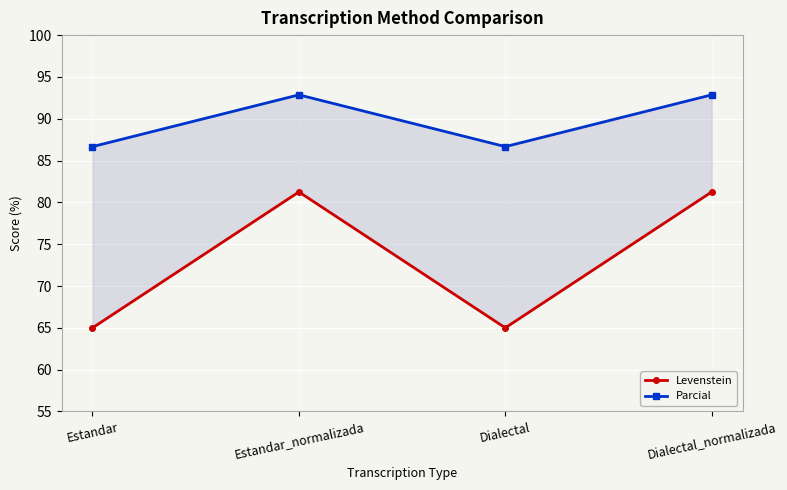

How many data points does each series have?

4